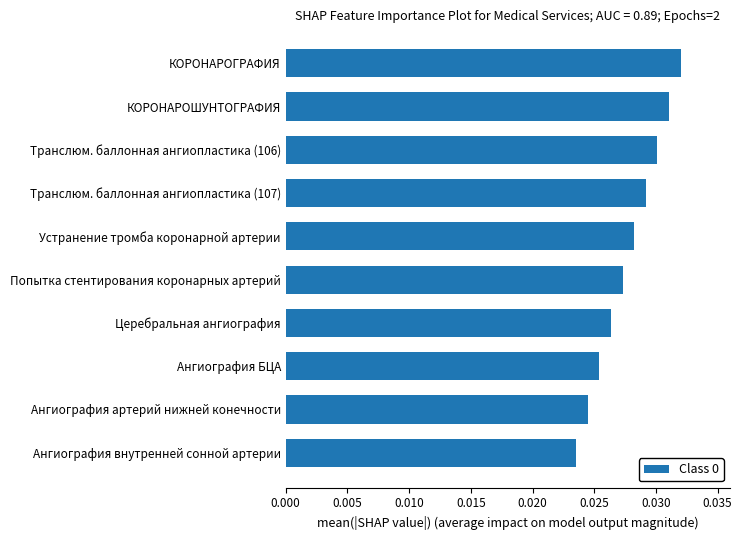

How many values are between 0 and 1?

10